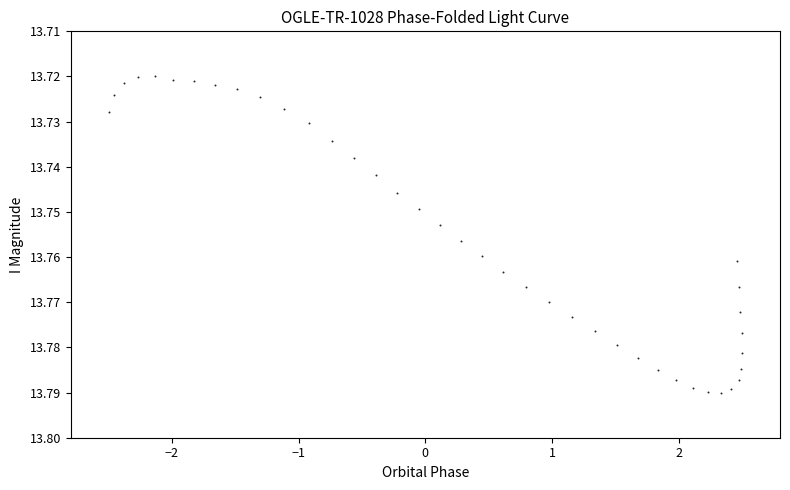

What is the range of X values (max minus min)?

5.0